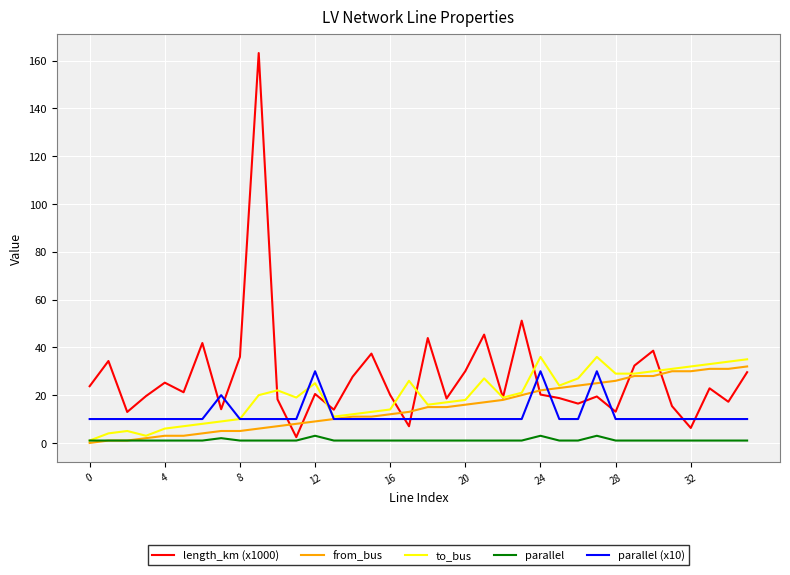

What is the greatest value displayed?

163.2